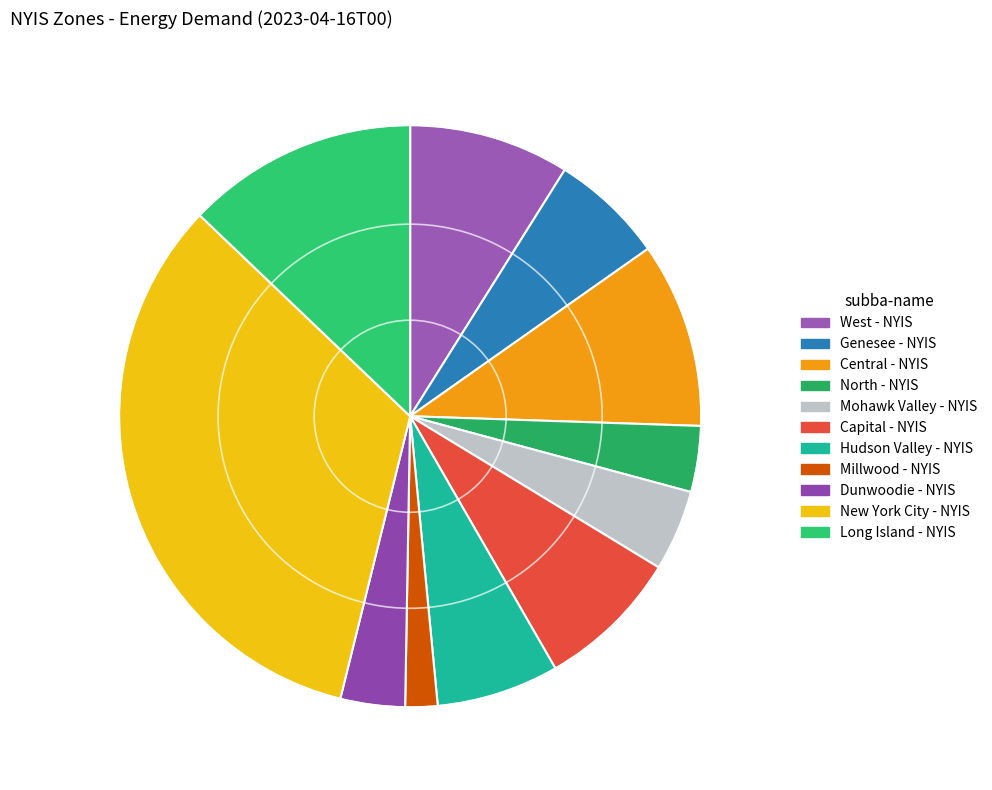

To the nearest percent, what is the difference between the Long Island - NYIS and Mohawk Valley - NYIS slice percentages?

8%